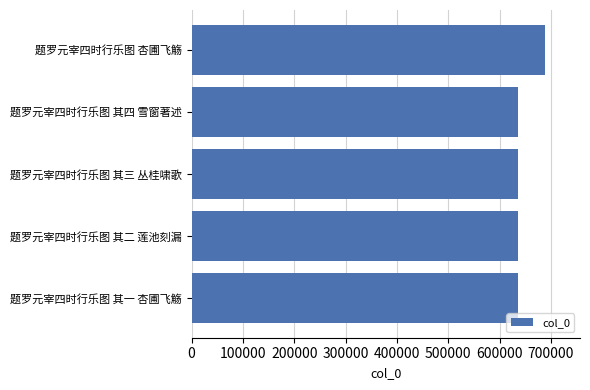

Approximately how many times larger is the value at 题罗元宰四时行乐图 其二 莲池刻漏 compared to 题罗元宰四时行乐图 其四 雪窗著述?

1.0